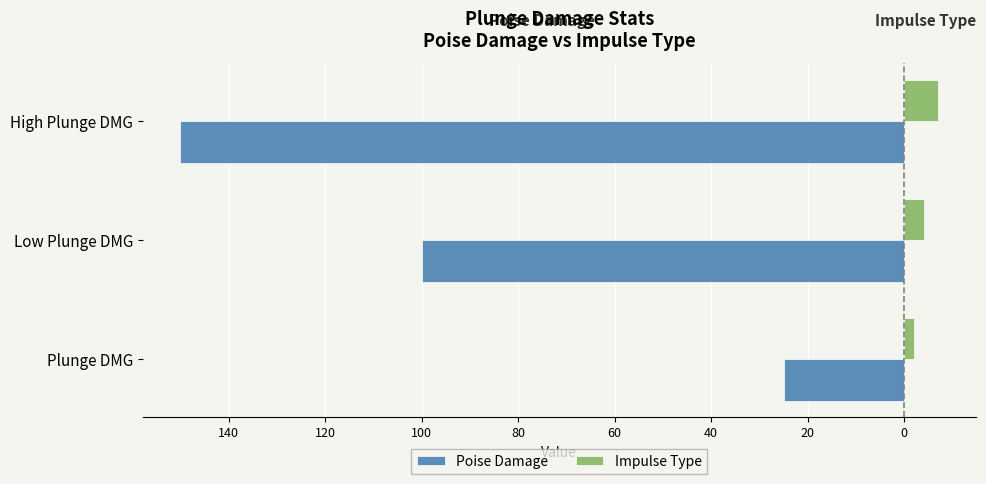

What are all the series names shown in the legend?

Poise Damage, Impulse Type